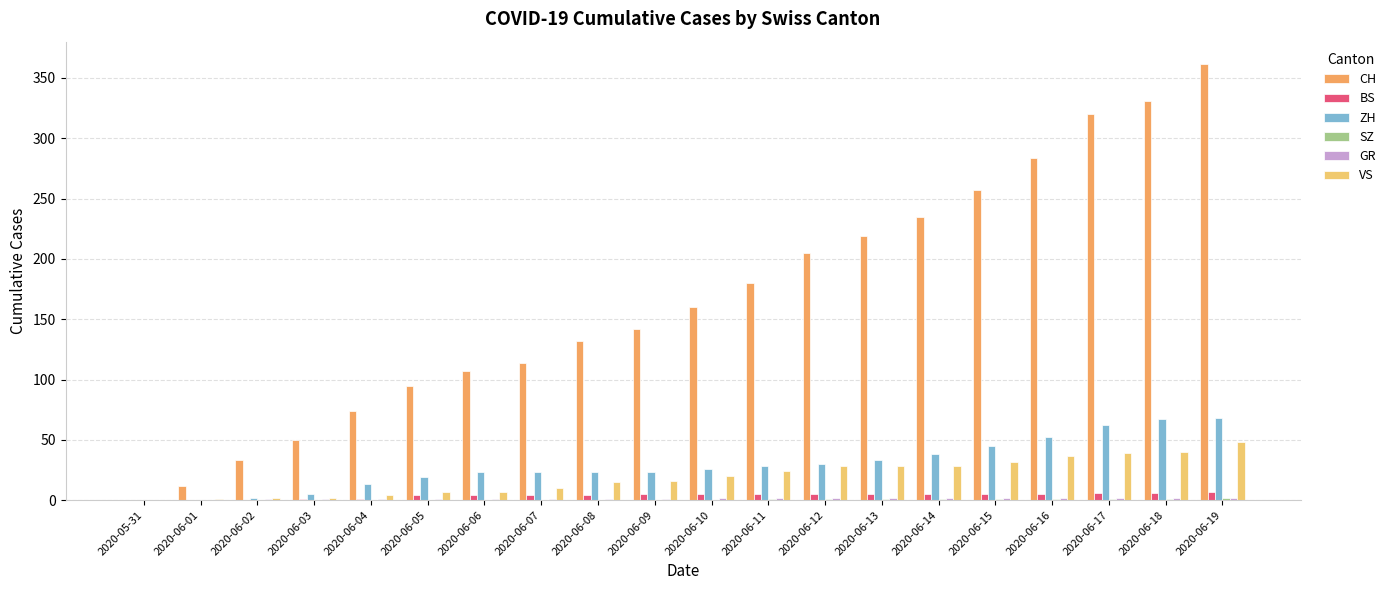

What is the label of the 9th bar from the left?

2020-06-08